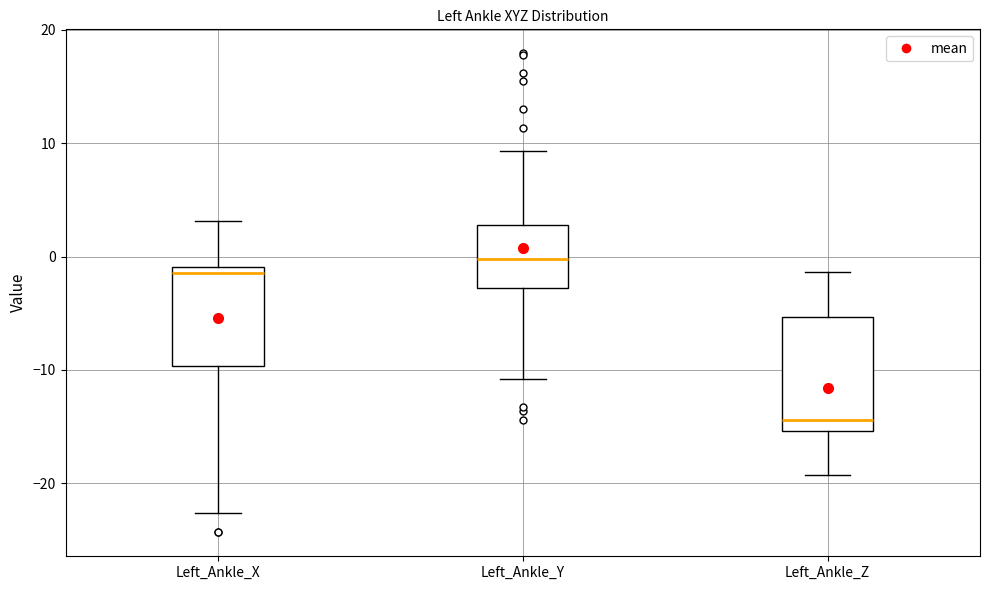

Where does the median line of the box for Left_Ankle_Z sit on the y-axis? The values are not printed on the chart, so give them approximately, as read against the axis.

-14